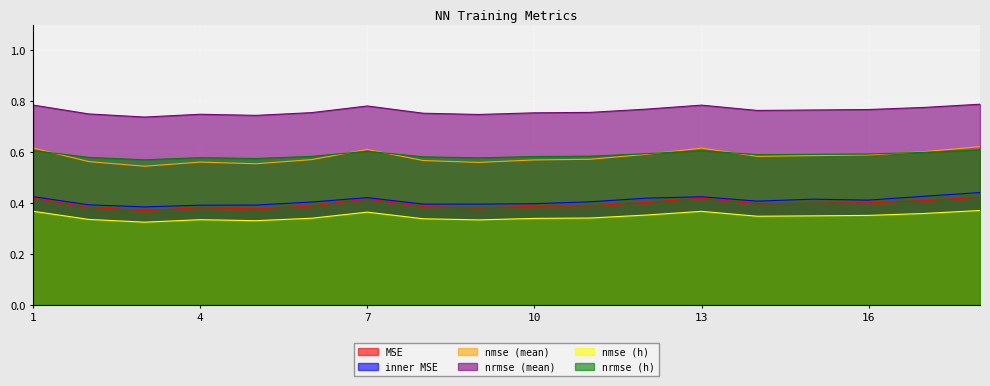

Reading left to right, what are all the values shown in this chart?

MSE: 1=0.4	2=0.4	3=0.4	4=0.4	5=0.4	6=0.4	7=0.4	8=0.4	9=0.4	10=0.4	11=0.4	12=0.4	13=0.4	14=0.4	15=0.4	16=0.4	17=0.4	18=0.4
inner MSE: 1=0.4	2=0.4	3=0.4	4=0.4	5=0.4	6=0.4	7=0.4	8=0.4	9=0.4	10=0.4	11=0.4	12=0.4	13=0.4	14=0.4	15=0.4	16=0.4	17=0.4	18=0.4
nmse (mean): 1=0.6	2=0.6	3=0.5	4=0.6	5=0.6	6=0.6	7=0.6	8=0.6	9=0.6	10=0.6	11=0.6	12=0.6	13=0.6	14=0.6	15=0.6	16=0.6	17=0.6	18=0.6
nrmse (mean): 1=0.8	2=0.8	3=0.7	4=0.7	5=0.7	6=0.8	7=0.8	8=0.8	9=0.7	10=0.8	11=0.8	12=0.8	13=0.8	14=0.8	15=0.8	16=0.8	17=0.8	18=0.8
nmse (h): 1=0.4	2=0.3	3=0.3	4=0.3	5=0.3	6=0.3	7=0.4	8=0.3	9=0.3	10=0.3	11=0.3	12=0.4	13=0.4	14=0.3	15=0.3	16=0.4	17=0.4	18=0.4
nrmse (h): 1=0.6	2=0.6	3=0.6	4=0.6	5=0.6	6=0.6	7=0.6	8=0.6	9=0.6	10=0.6	11=0.6	12=0.6	13=0.6	14=0.6	15=0.6	16=0.6	17=0.6	18=0.6